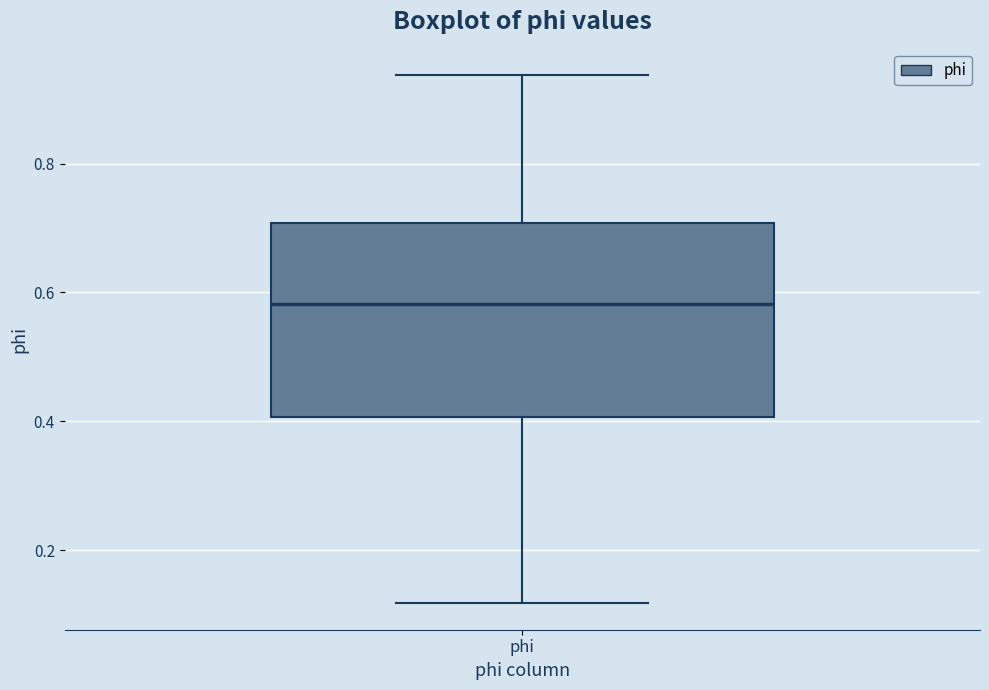

Transcribe this box plot: give where the median line is, the range the box spans, and where the two whiskers end, as read against the y-axis. The values are not printed on the chart, so give them approximately, as read against the axis.

median 0.58, box 0.40 to 0.70, whiskers 0.12 to 0.94